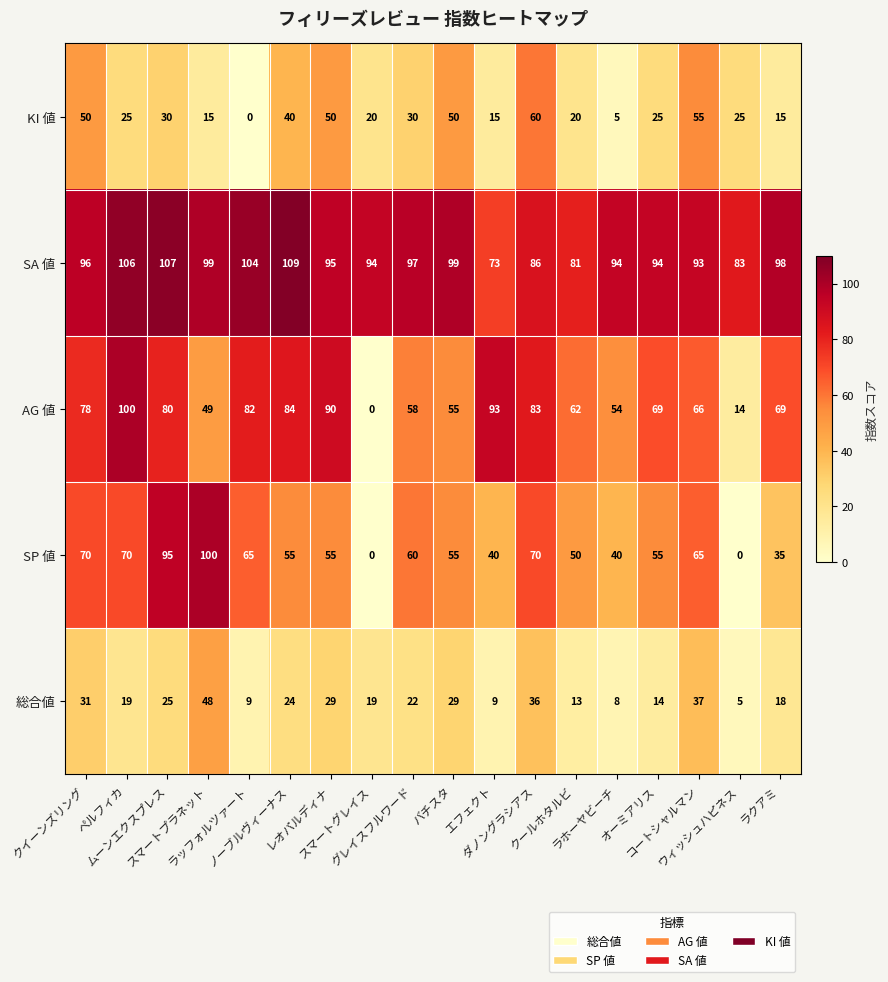

What is the highest value of the SP 値 series?

100